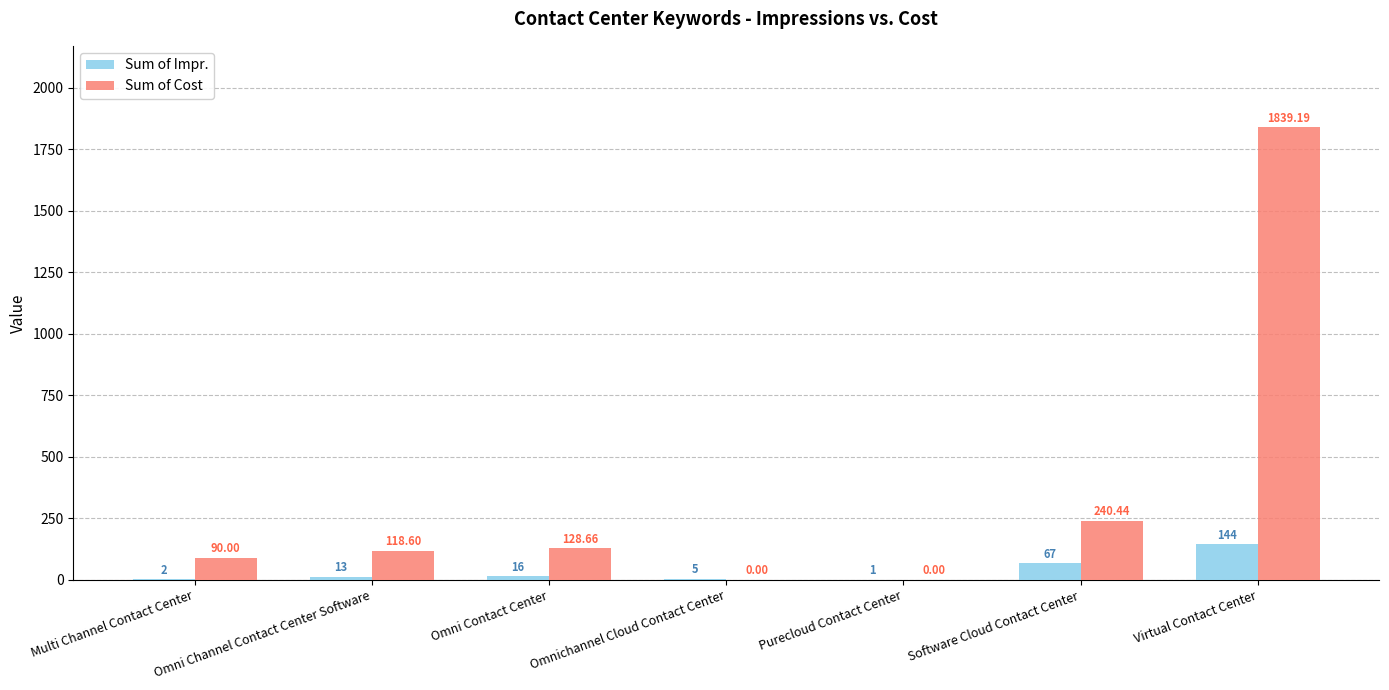

The Sum of Cost series shows 591.9 at Virtual Contact Center. True or false?

False